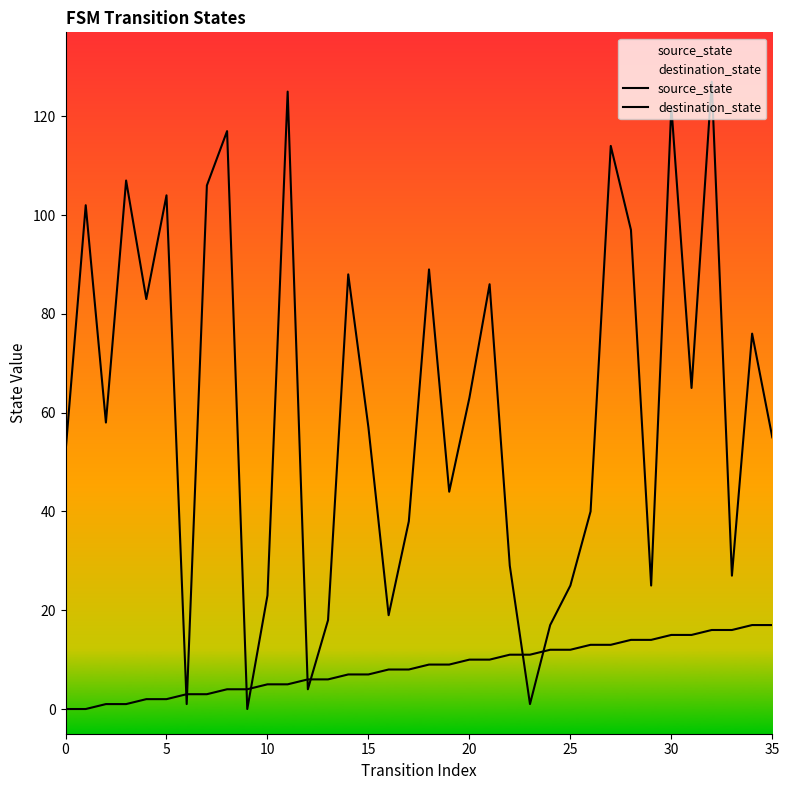

How many lines are shown in the chart?

2